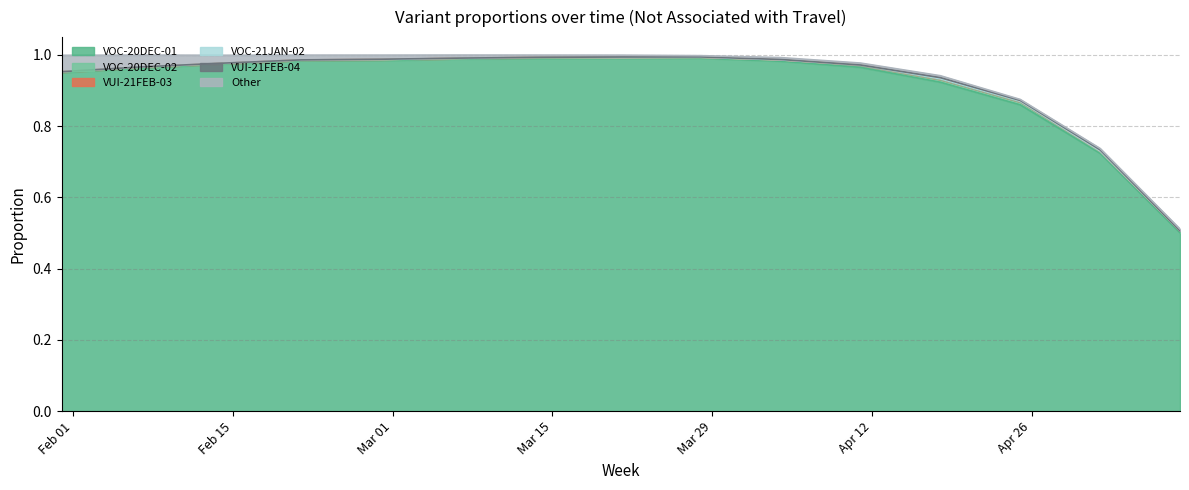

At how many categories does at least one series exceed 0?

15